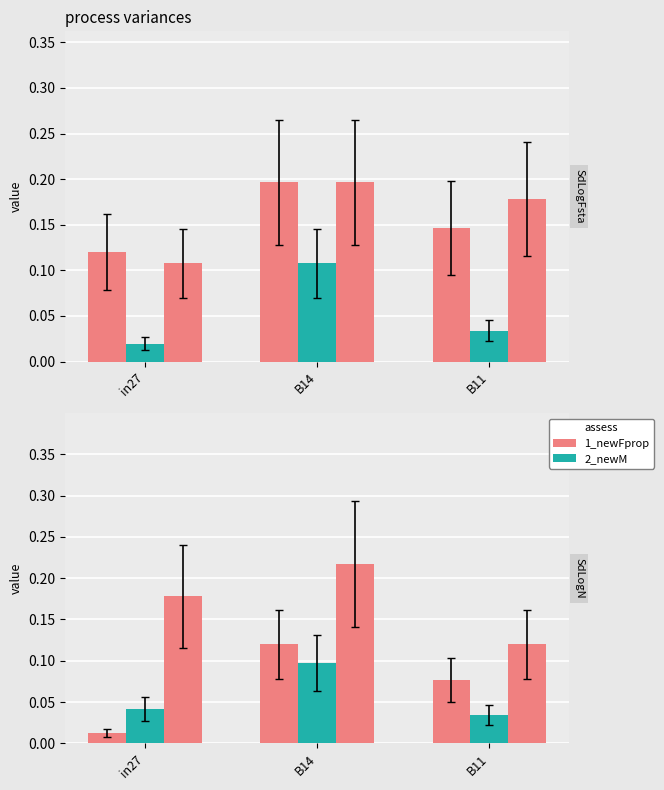

Rank the series at B14 from lowest to highest value.

job208_scenario0_373, job201_scenario0_357, job205_scenario0_365, job200_scenario1_356, job202_scenario1_360, job209_scenario1_374